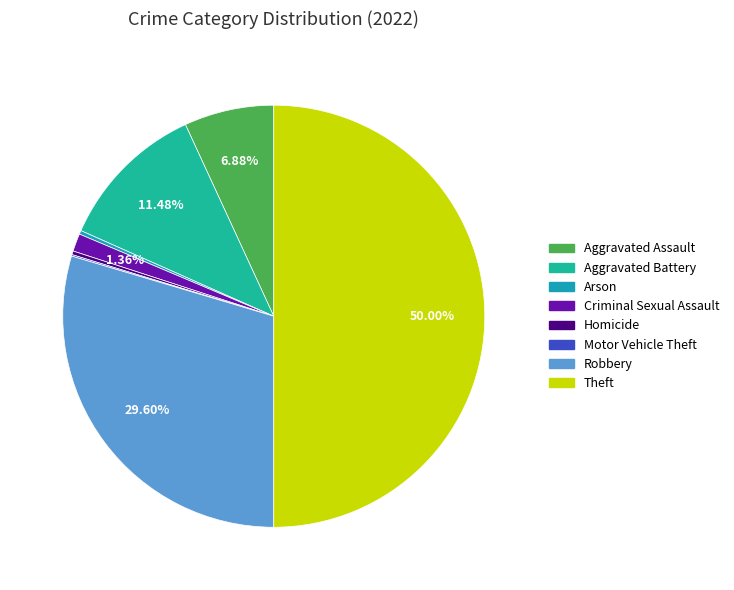

What is the smallest slice in the pie chart?

Motor Vehicle Theft